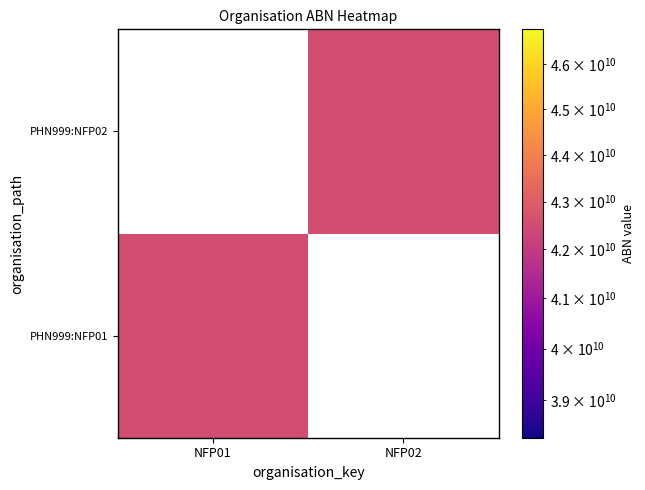

Which has a higher value, NFP01 or NFP02?

NFP01